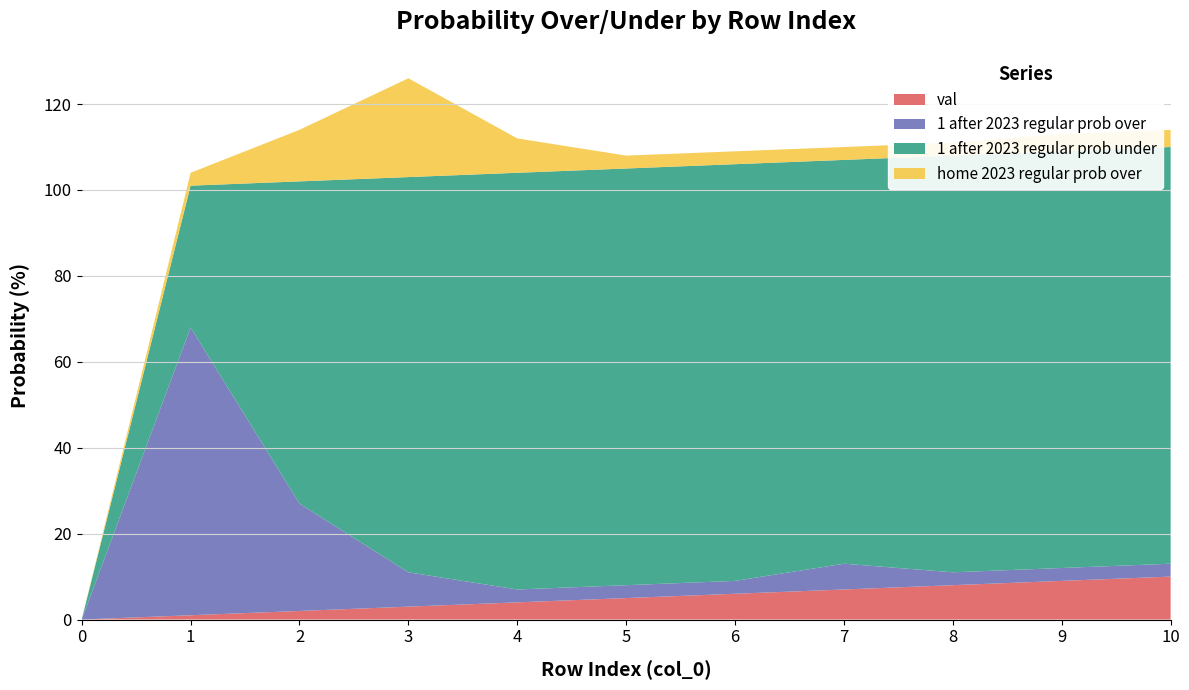

Reading left to right, what are all the values shown in this chart?

val: 0=0	1=1	2=2	3=3	4=4	5=5	6=6	7=7	8=8	9=9	10=10
1 after 2023 regular prob over: 0=0	1=67	2=25	3=8	4=3	5=3	6=3	7=6	8=3	9=3	10=3
1 after 2023 regular prob under: 0=0	1=33	2=75	3=92	4=97	5=97	6=97	7=94	8=97	9=97	10=97
home 2023 regular prob over: 0=0	1=3	2=12	3=23	4=8	5=3	6=3	7=3	8=3	9=4	10=4